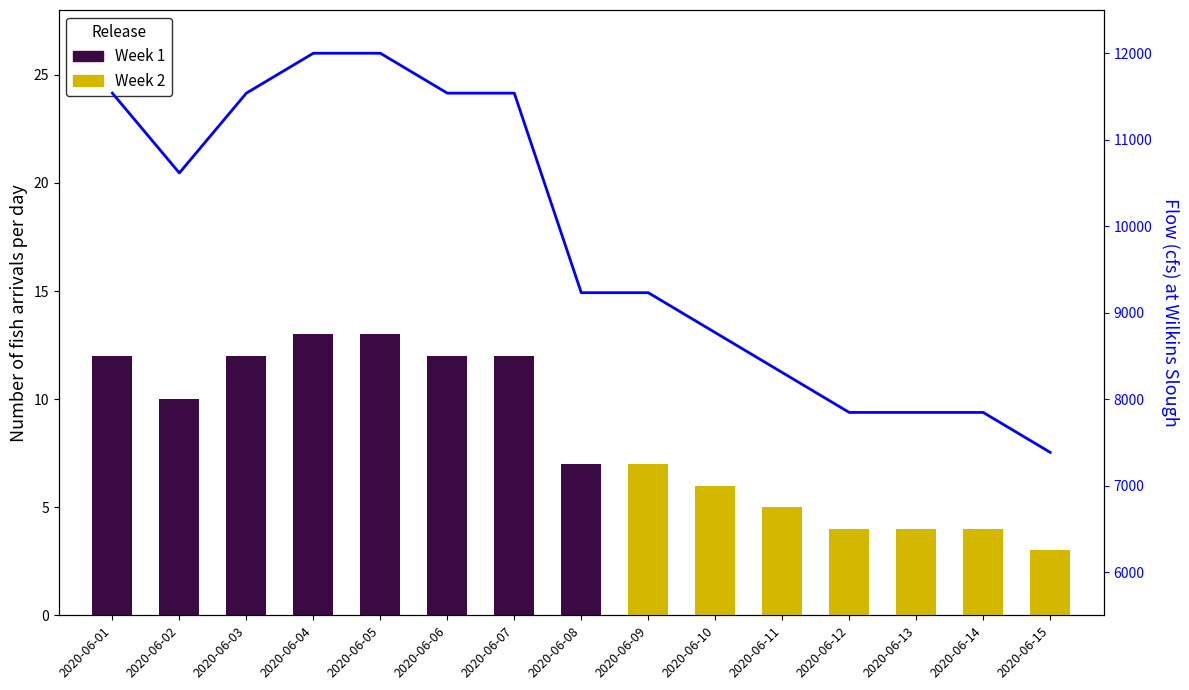

What is the change in value from 2020-06-06 to 2020-06-10?

-2769.2